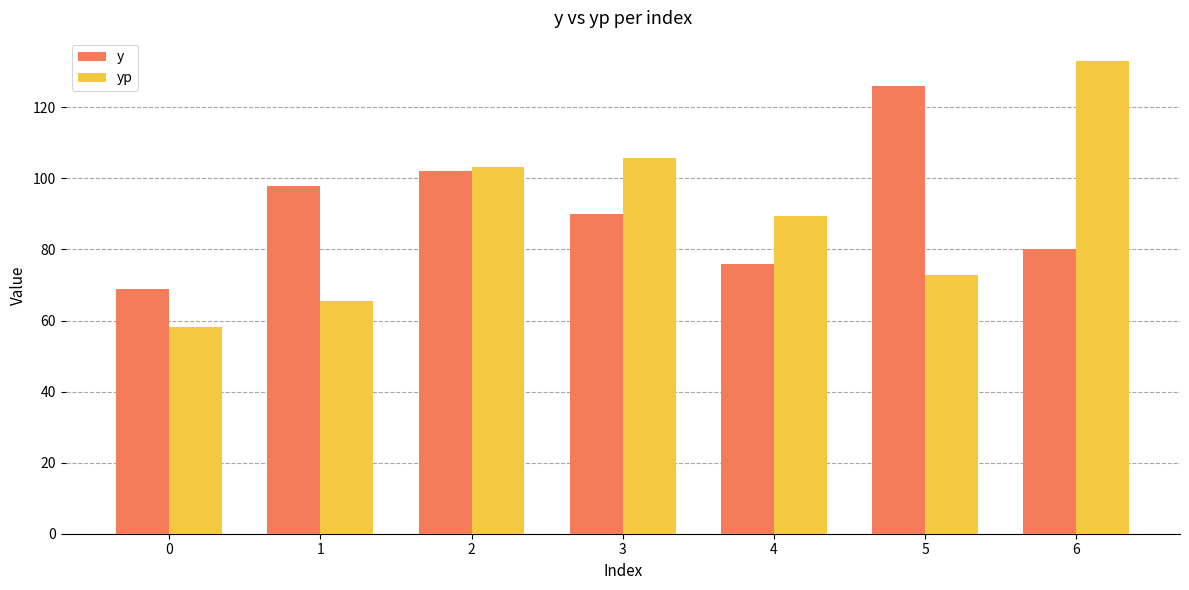

Reading left to right, transcribe all the data shown in this chart.

y: 0=69.0	1=98.0	2=102.0	3=90.0	4=76.0	5=126.0	6=80.0
yp: 0=58.2	1=65.5	2=103.2	3=105.7	4=89.5	5=72.8	6=132.9